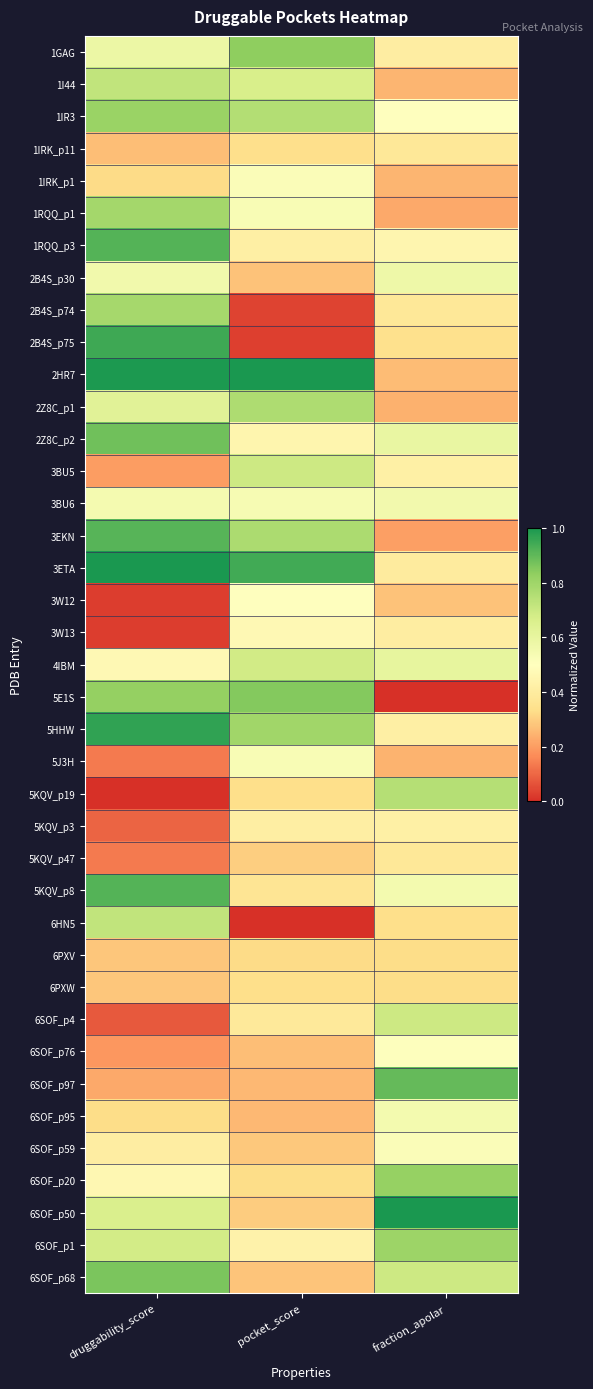

Reading left to right, extract all data points from this chart.

1GAG: druggability_score=0.6	pocket_score=0.8	fraction_apolar=0.4
1I44: druggability_score=0.7	pocket_score=0.7	fraction_apolar=0.2
1IR3: druggability_score=0.8	pocket_score=0.8	fraction_apolar=0.5
1IRK_p11: druggability_score=0.3	pocket_score=0.3	fraction_apolar=0.4
1IRK_p1: druggability_score=0.3	pocket_score=0.5	fraction_apolar=0.2
1RQQ_p1: druggability_score=0.8	pocket_score=0.5	fraction_apolar=0.2
1RQQ_p3: druggability_score=0.9	pocket_score=0.4	fraction_apolar=0.5
2B4S_p30: druggability_score=0.6	pocket_score=0.3	fraction_apolar=0.6
2B4S_p74: druggability_score=0.8	pocket_score=0.0	fraction_apolar=0.4
2B4S_p75: druggability_score=0.9	pocket_score=0.0	fraction_apolar=0.3
2HR7: druggability_score=1.0	pocket_score=1.0	fraction_apolar=0.3
2Z8C_p1: druggability_score=0.6	pocket_score=0.8	fraction_apolar=0.2
2Z8C_p2: druggability_score=0.9	pocket_score=0.4	fraction_apolar=0.6
3BU5: druggability_score=0.2	pocket_score=0.7	fraction_apolar=0.4
3BU6: druggability_score=0.5	pocket_score=0.5	fraction_apolar=0.6
3EKN: druggability_score=0.9	pocket_score=0.8	fraction_apolar=0.2
3ETA: druggability_score=1.0	pocket_score=0.9	fraction_apolar=0.4
3W12: druggability_score=0.0	pocket_score=0.5	fraction_apolar=0.3
3W13: druggability_score=0.0	pocket_score=0.5	fraction_apolar=0.4
4IBM: druggability_score=0.5	pocket_score=0.7	fraction_apolar=0.6
5E1S: druggability_score=0.8	pocket_score=0.8	fraction_apolar=0.0
5HHW: druggability_score=1.0	pocket_score=0.8	fraction_apolar=0.4
5J3H: druggability_score=0.1	pocket_score=0.5	fraction_apolar=0.2
5KQV_p19: druggability_score=0.0	pocket_score=0.3	fraction_apolar=0.7
5KQV_p3: druggability_score=0.1	pocket_score=0.4	fraction_apolar=0.4
5KQV_p47: druggability_score=0.1	pocket_score=0.3	fraction_apolar=0.4
5KQV_p8: druggability_score=0.9	pocket_score=0.4	fraction_apolar=0.5
6HN5: druggability_score=0.7	pocket_score=0.0	fraction_apolar=0.3
6PXV: druggability_score=0.3	pocket_score=0.3	fraction_apolar=0.3
6PXW: druggability_score=0.3	pocket_score=0.3	fraction_apolar=0.3
6SOF_p4: druggability_score=0.1	pocket_score=0.4	fraction_apolar=0.7
6SOF_p76: druggability_score=0.2	pocket_score=0.3	fraction_apolar=0.5
6SOF_p97: druggability_score=0.2	pocket_score=0.3	fraction_apolar=0.9
6SOF_p95: druggability_score=0.3	pocket_score=0.3	fraction_apolar=0.5
6SOF_p59: druggability_score=0.4	pocket_score=0.3	fraction_apolar=0.5
6SOF_p20: druggability_score=0.5	pocket_score=0.3	fraction_apolar=0.8
6SOF_p50: druggability_score=0.7	pocket_score=0.3	fraction_apolar=1.0
6SOF_p1: druggability_score=0.7	pocket_score=0.4	fraction_apolar=0.8
6SOF_p68: druggability_score=0.9	pocket_score=0.3	fraction_apolar=0.7